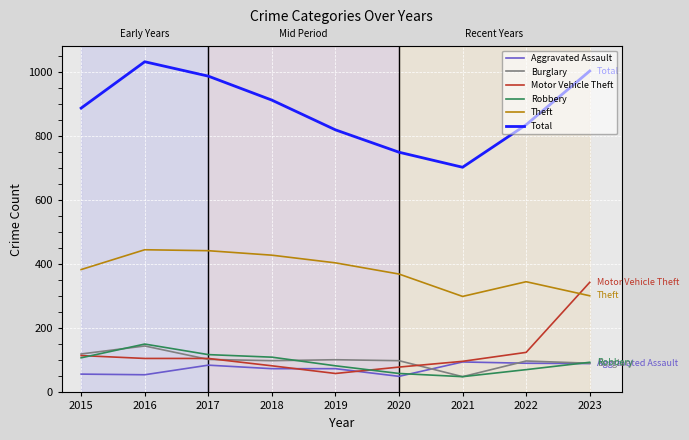

What is the difference between the highest and lowest values at 2023?

915